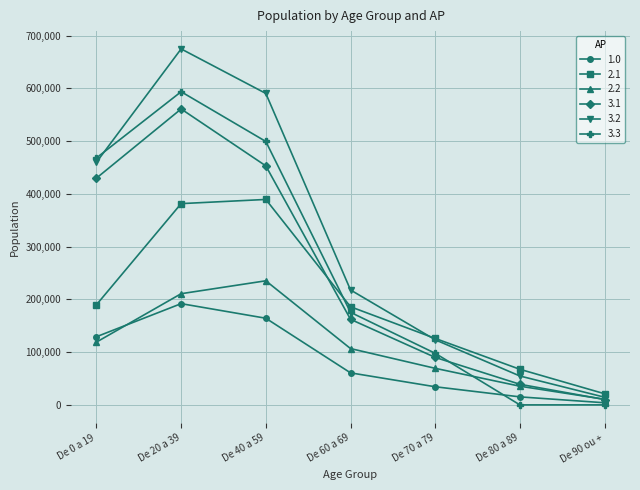

At which label is 2.2 closest to 122928?

De 0 a 19